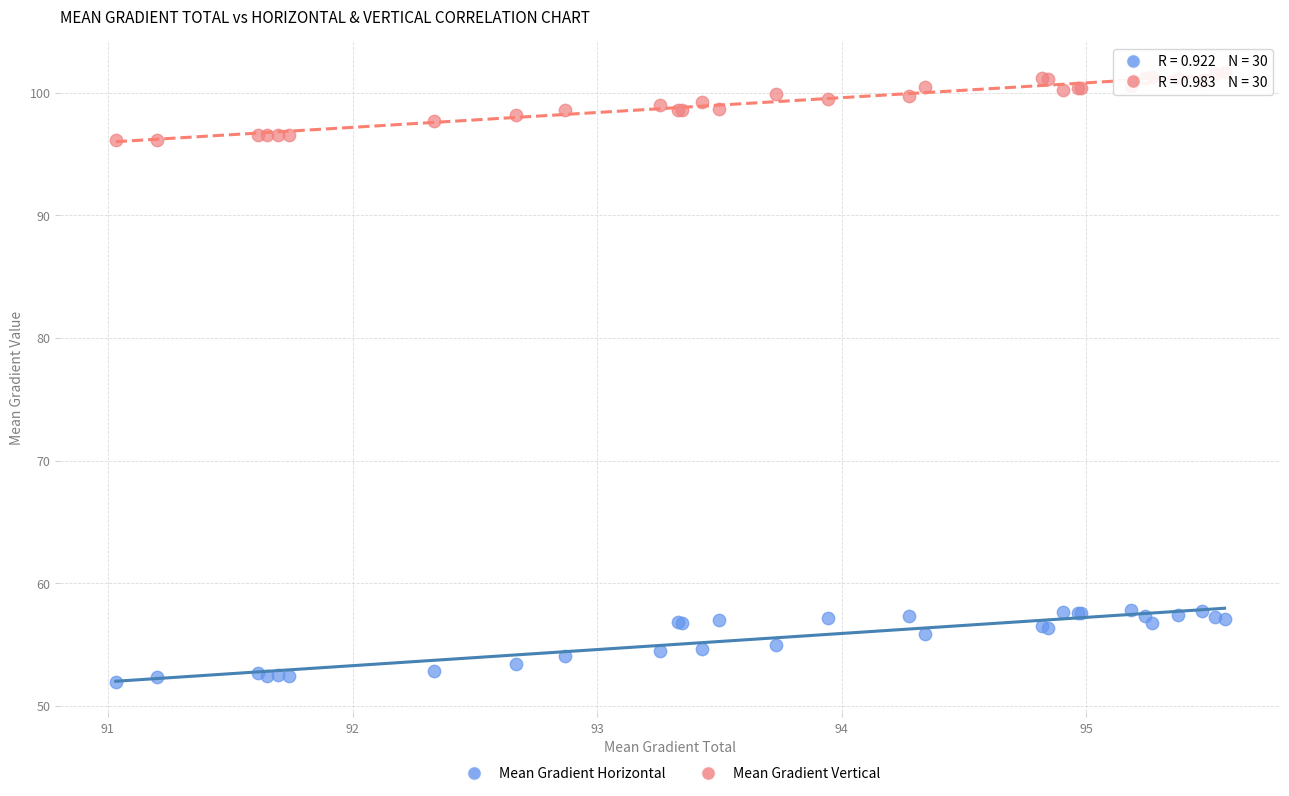

Which series contains the lowest Y value?

Mean Gradient Horizontal